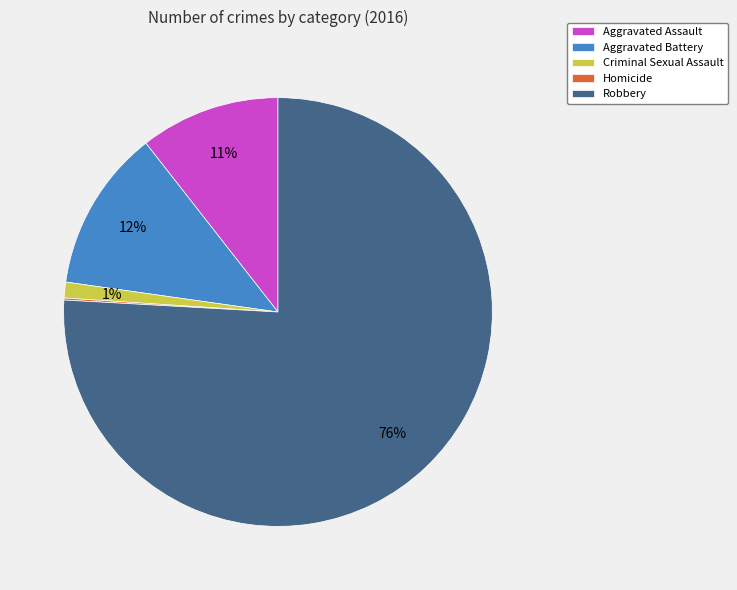

What is the largest slice in the pie chart?

Robbery